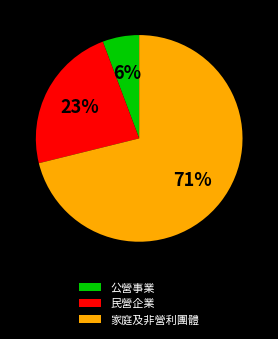

To the nearest percent, what portion does 家庭及非營利團體 represent?

71%